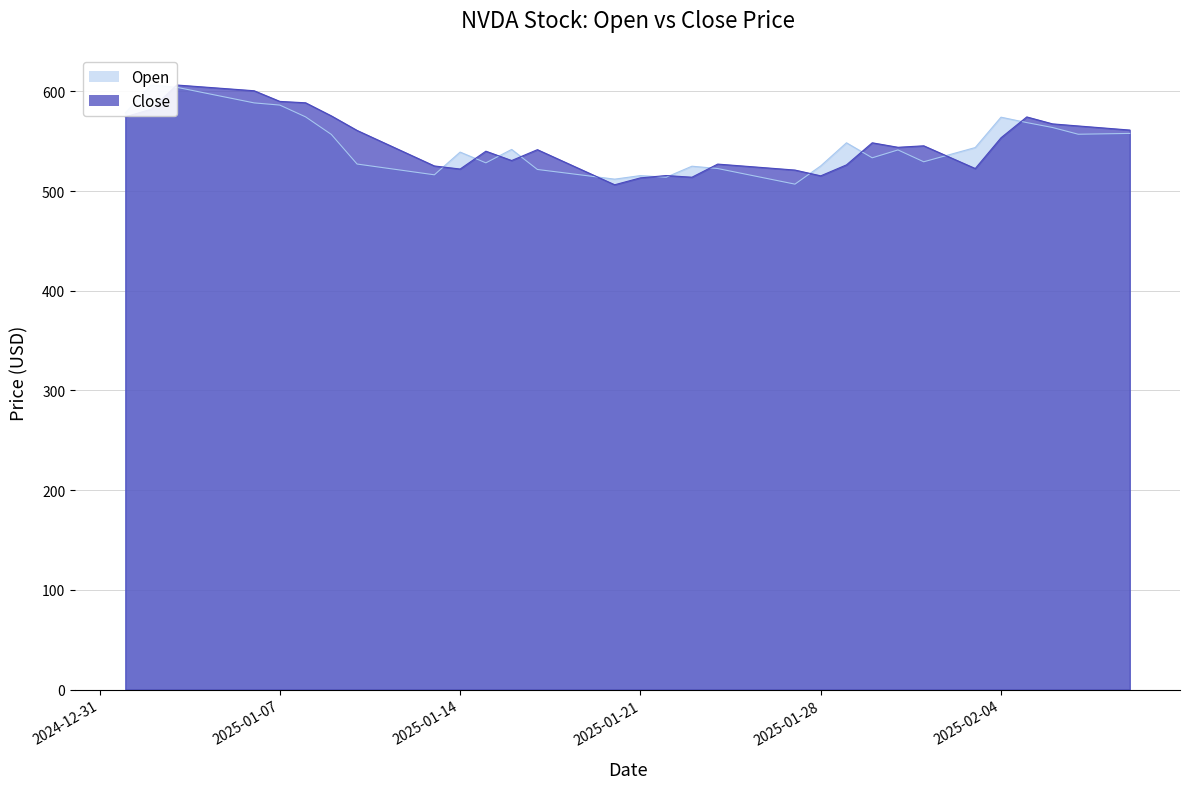

List the series in order of their peak value, highest first.

Open, Close